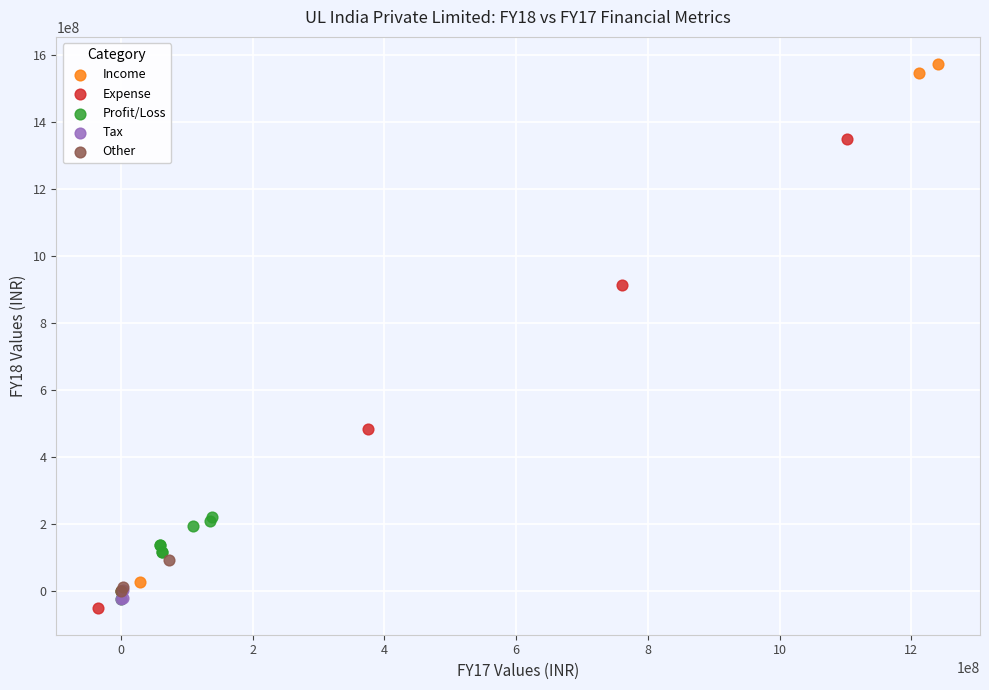

Which series contains the lowest Y value?

Expense